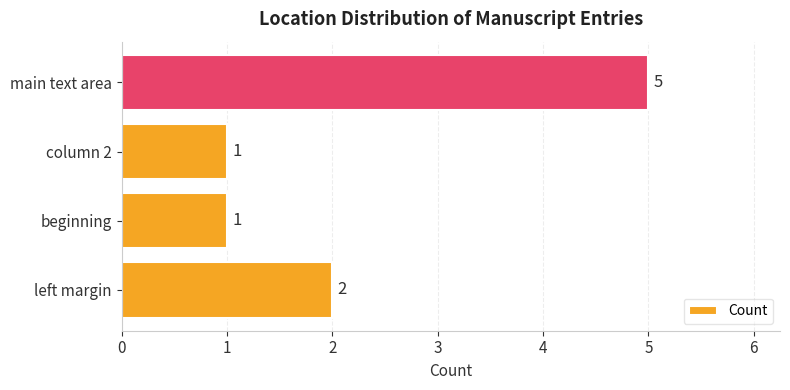

Is it true that the value at column 2 is 0?

False